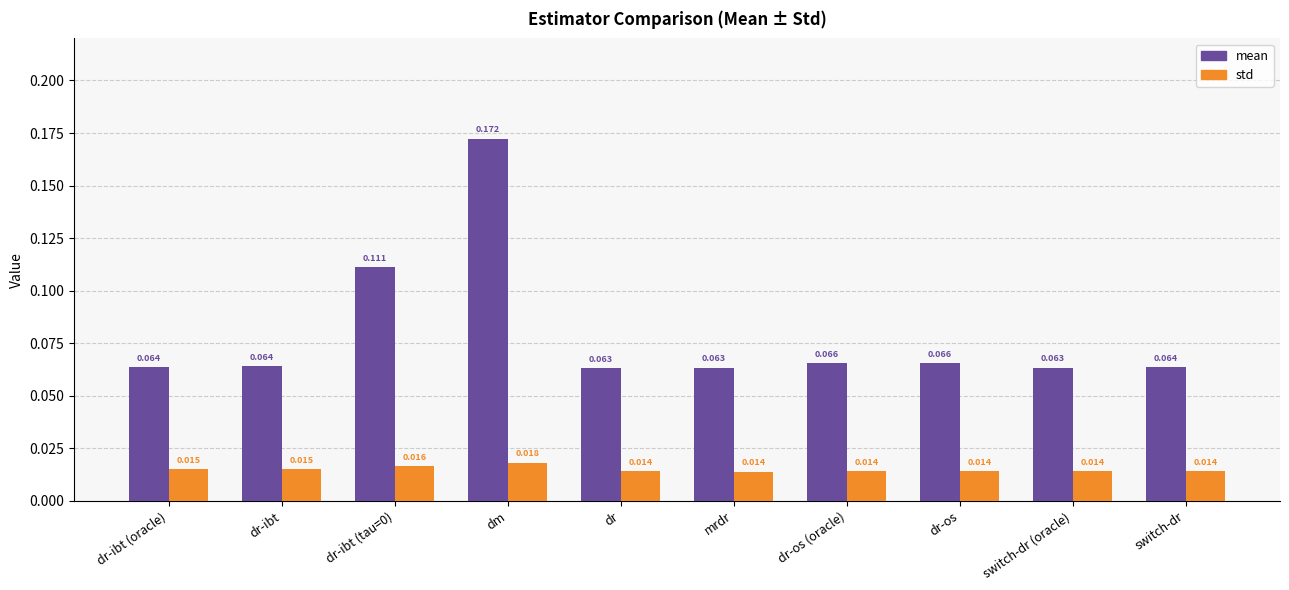

At which category is the sum across all series the highest?

dm